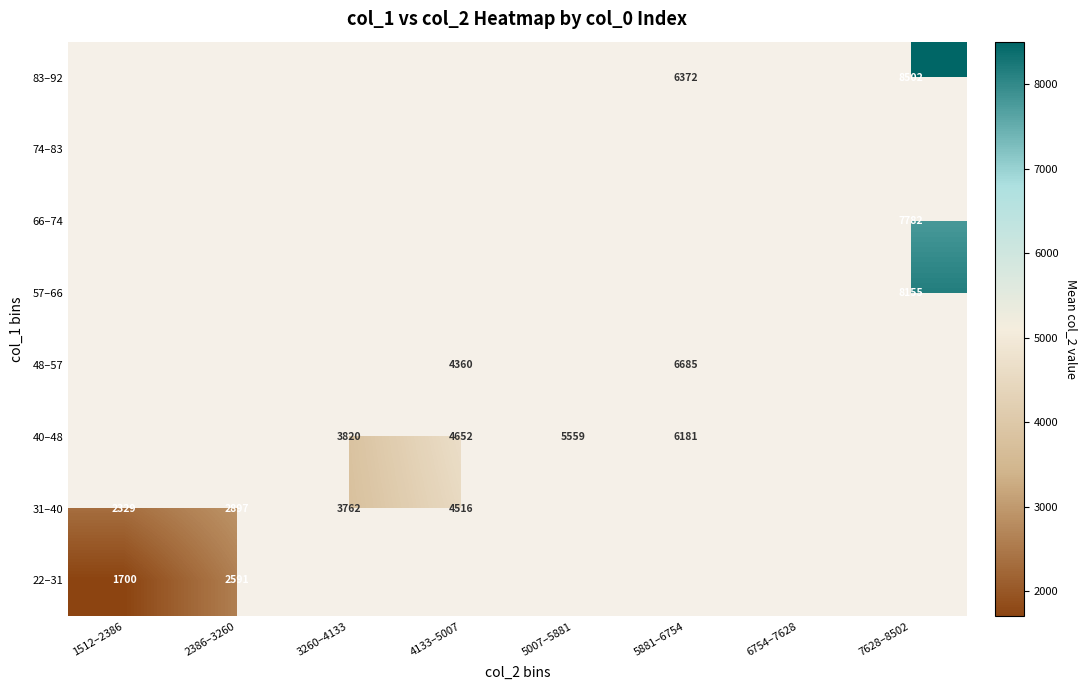

Which label corresponds to the smallest value in the chart?

1512–2386